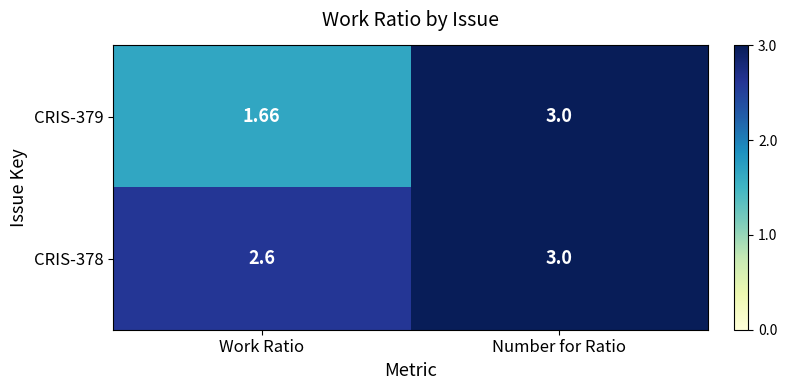

Which label corresponds to the smallest value in the chart?

Work Ratio